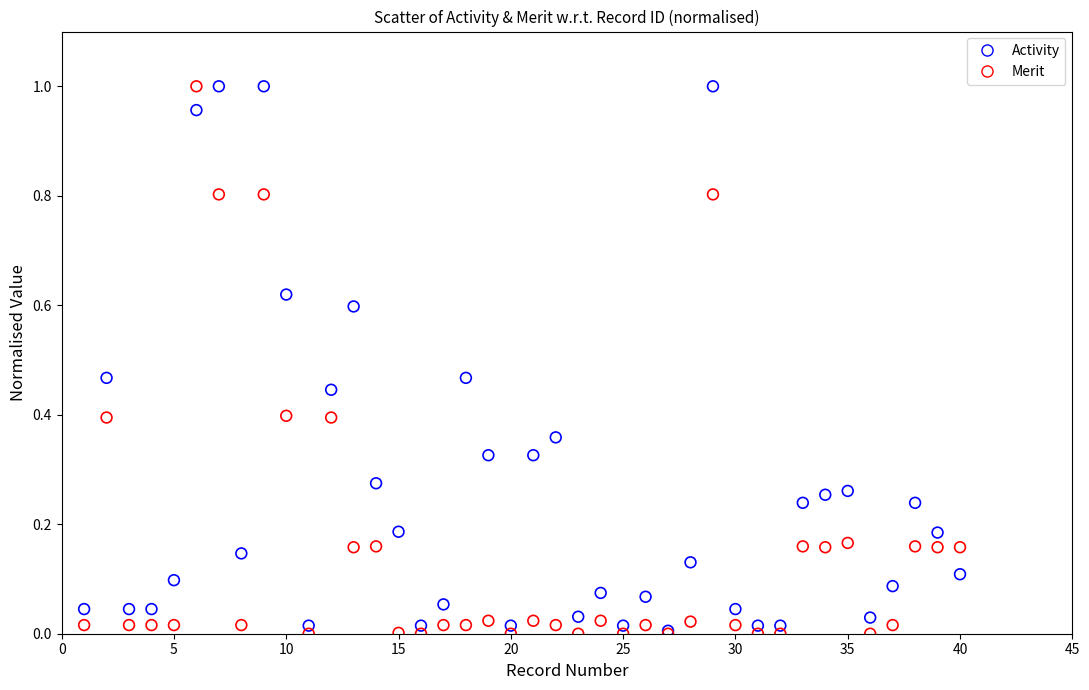

What are all the series names shown in the legend?

Activity, Merit